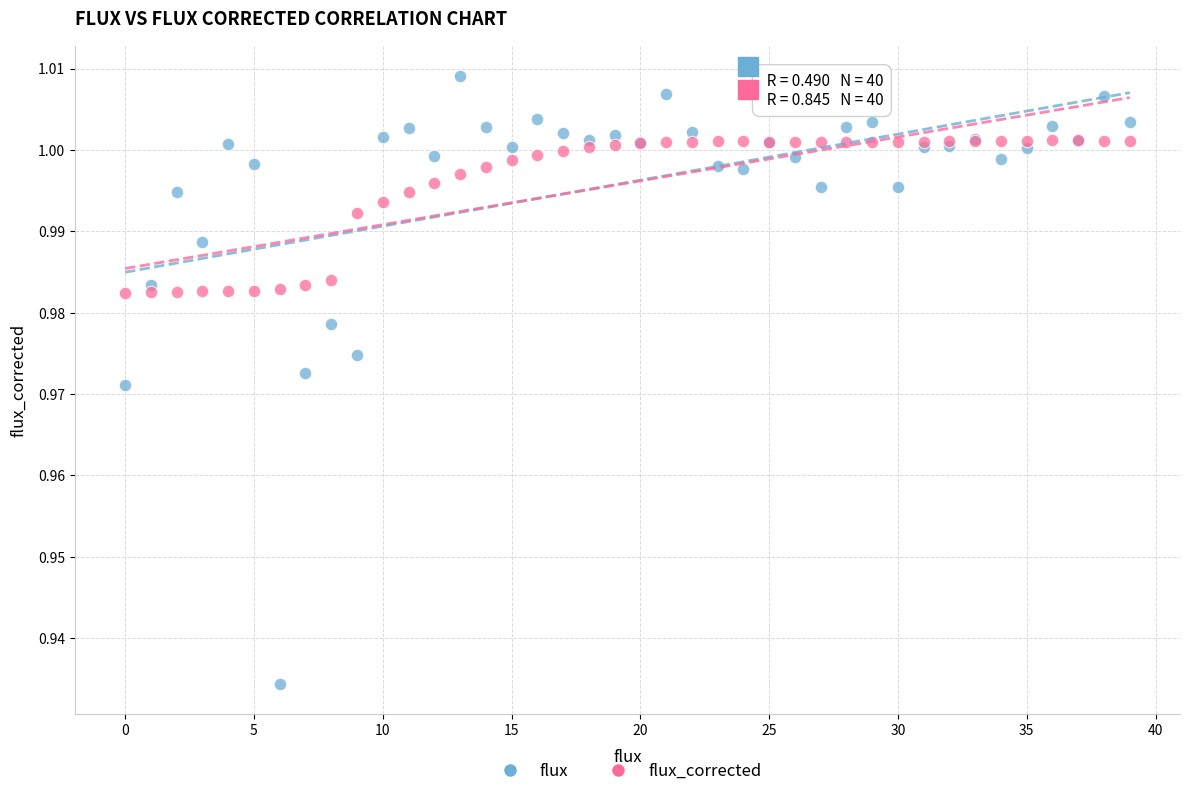

Which series has the widest spread of Y values?

flux